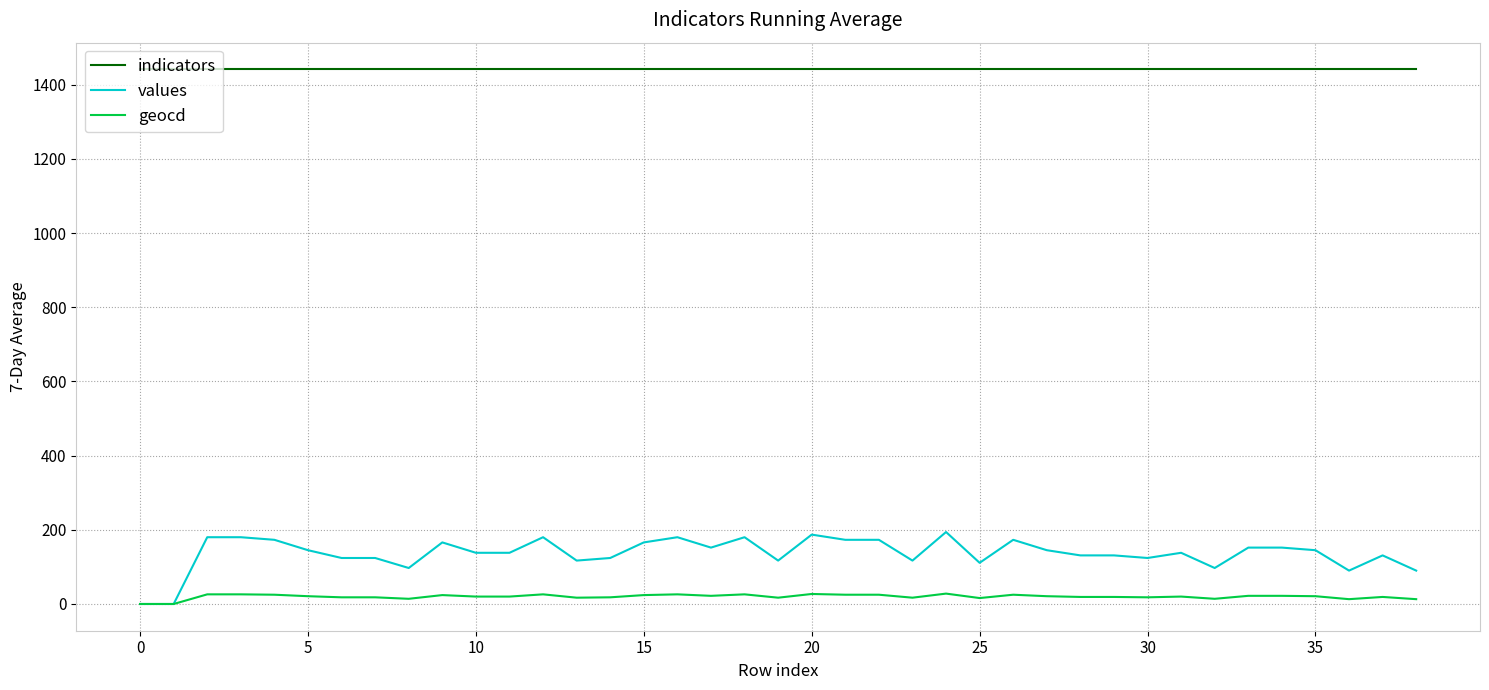

Does the chart have visible grid lines?

Yes